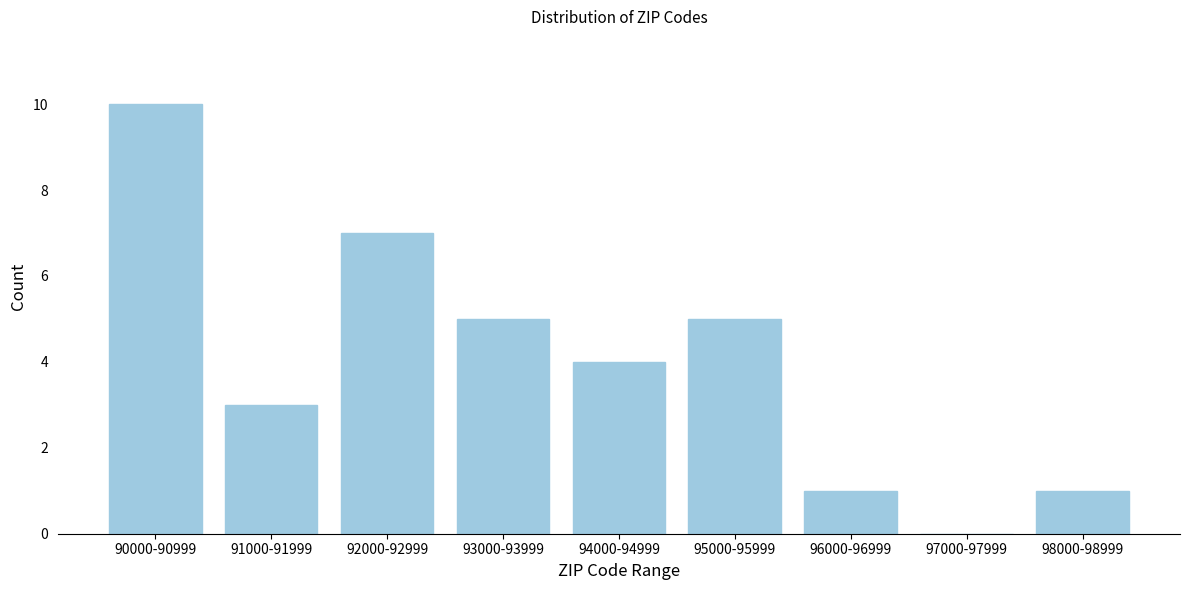

Reading left to right, what are all the values shown in this chart?

90000-90999=10	91000-91999=3	92000-92999=7	93000-93999=5	94000-94999=4	95000-95999=5	96000-96999=1	97000-97999=0	98000-98999=1